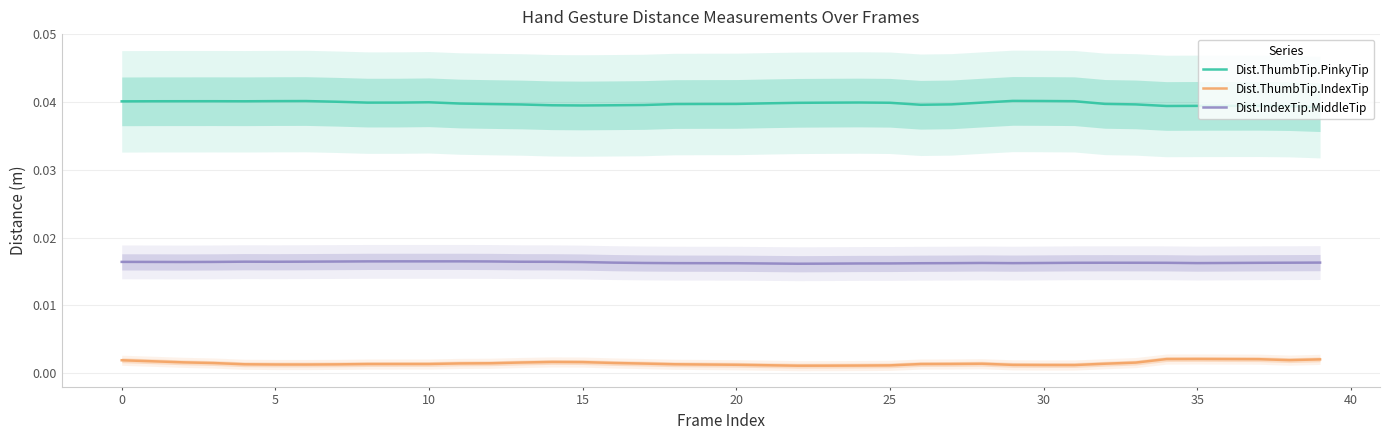

At which category does the chart reach its peak across all series?

29